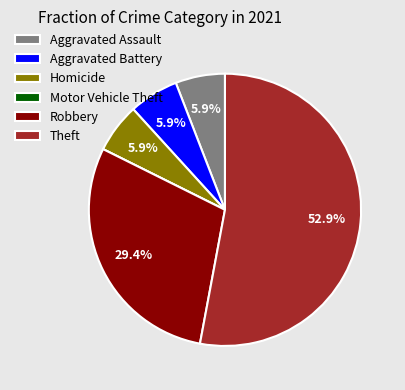

Which category has the biggest portion of the pie?

Theft